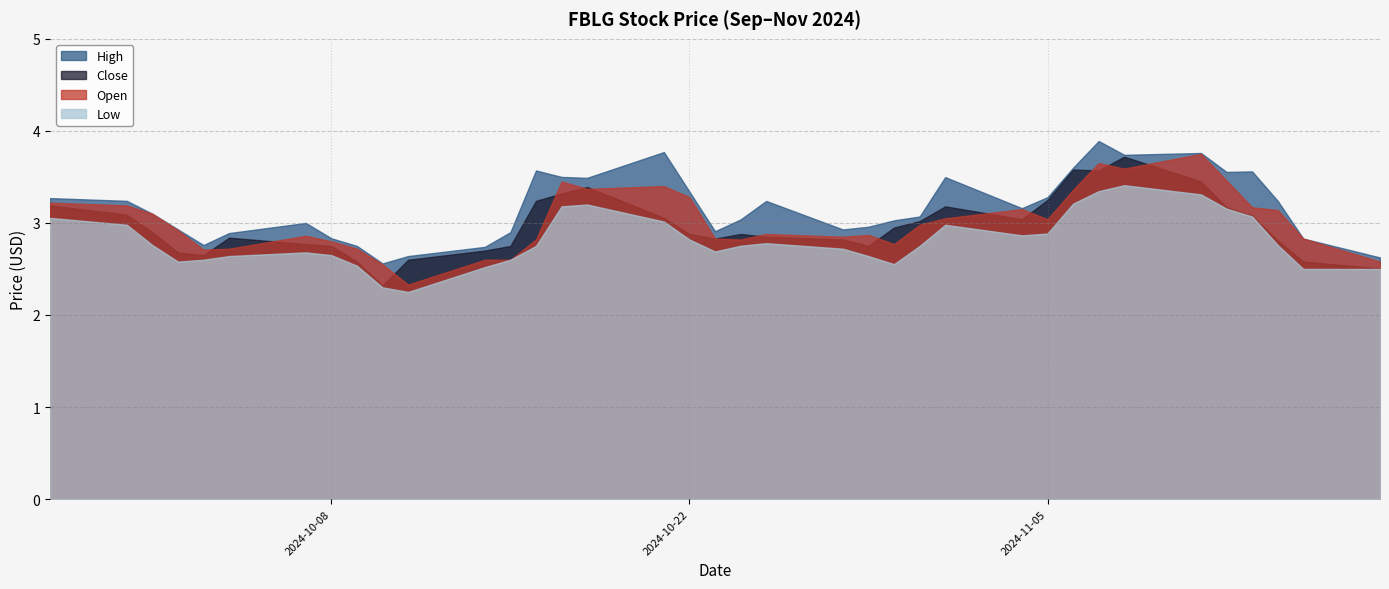

Which series has the largest total across all categories?

High